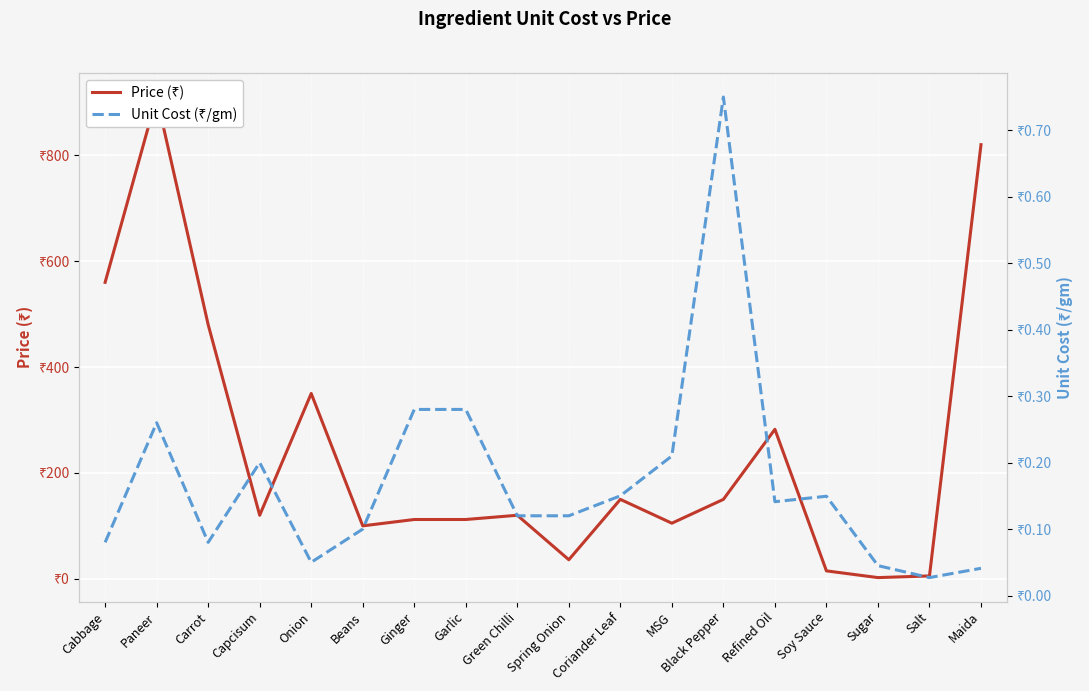

At how many categories does at least one series exceed 560?

2